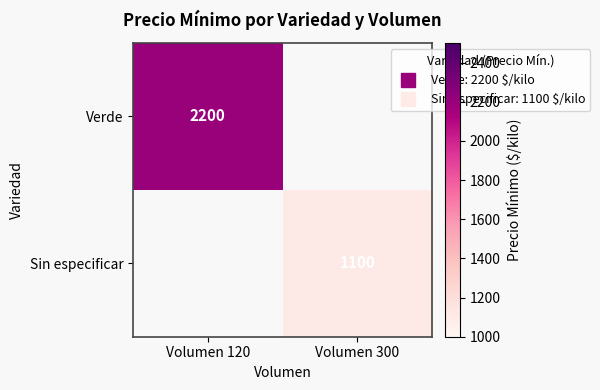

The Verde series shows 3073.5 at Volumen 120. True or false?

False